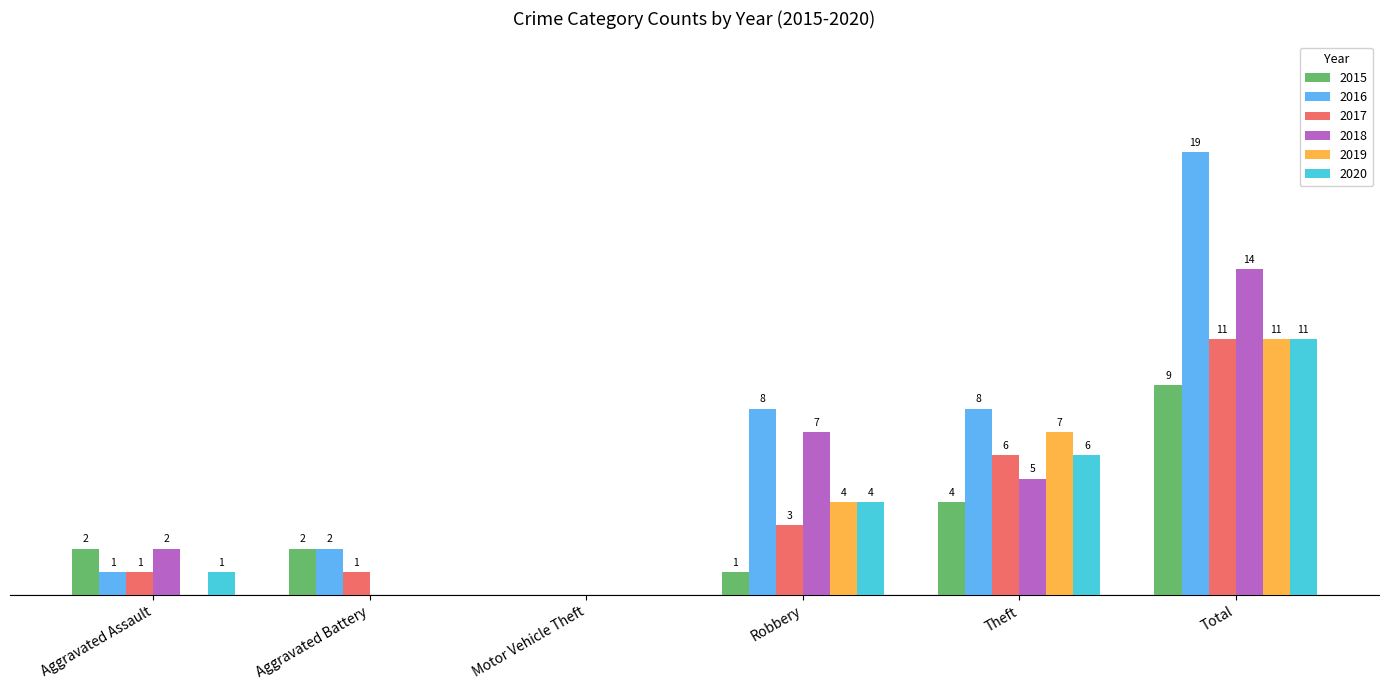

Where is 2020 nearest to the value 5?

Robbery